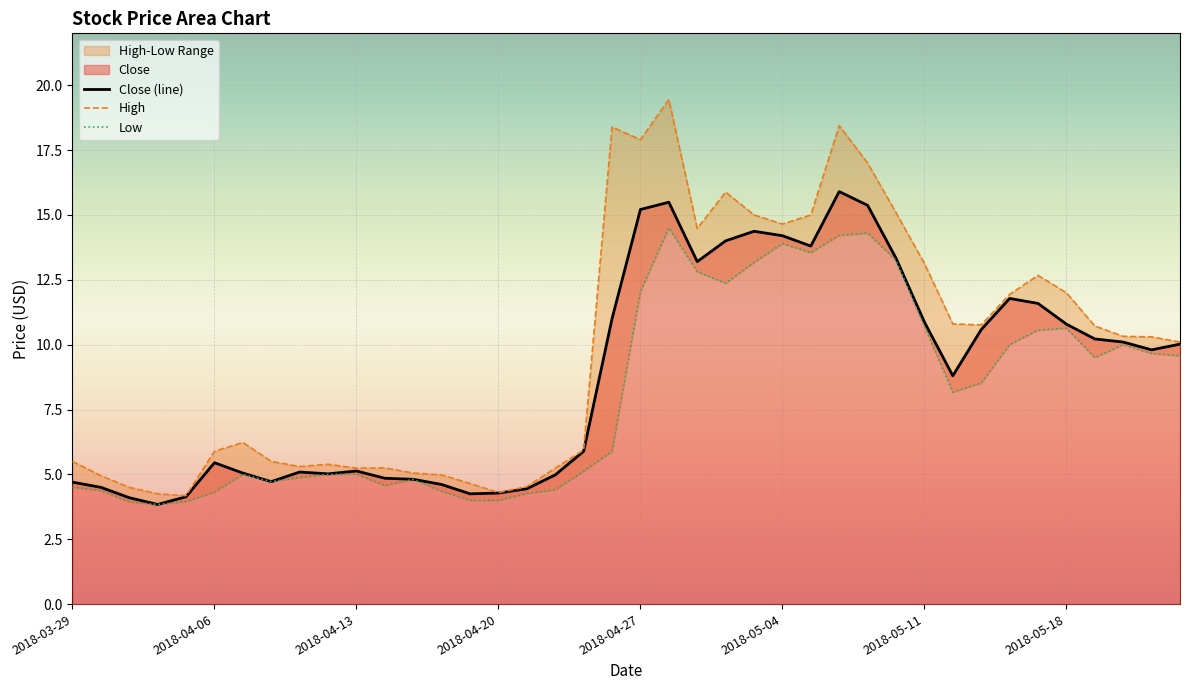

At 2018-05-17, list the series in order from smallest to largest.

Low, Close, High